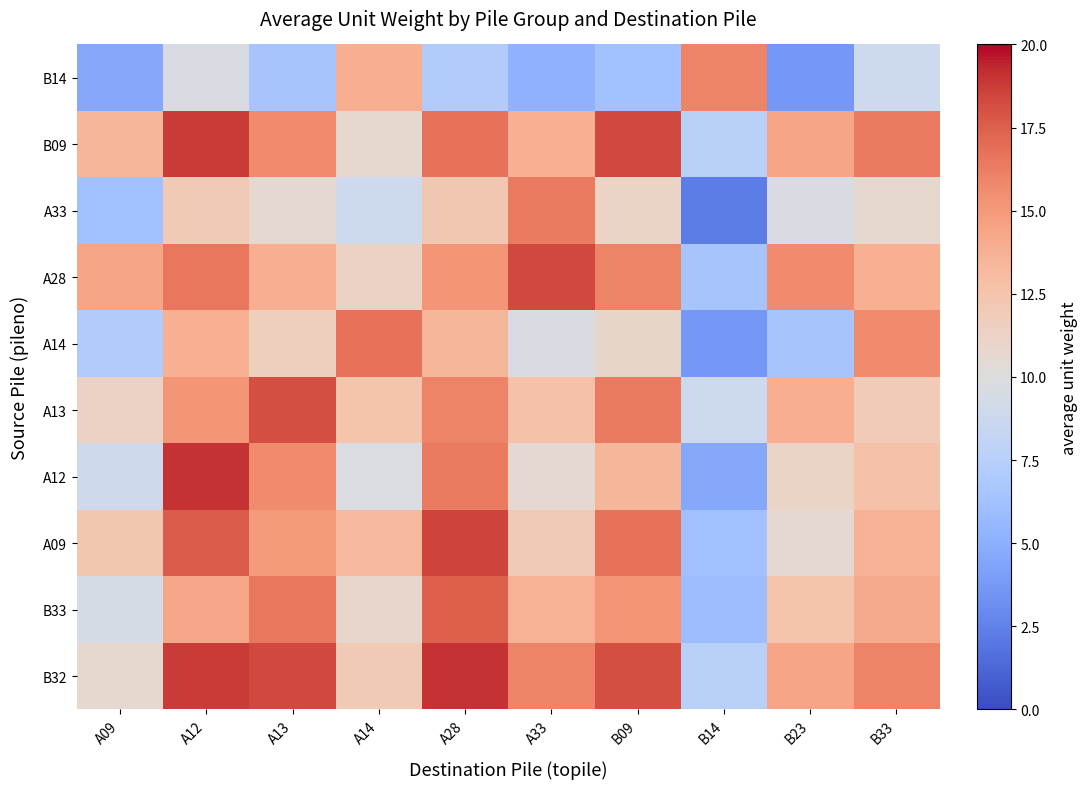

At how many categories does at least one series exceed 12?

10